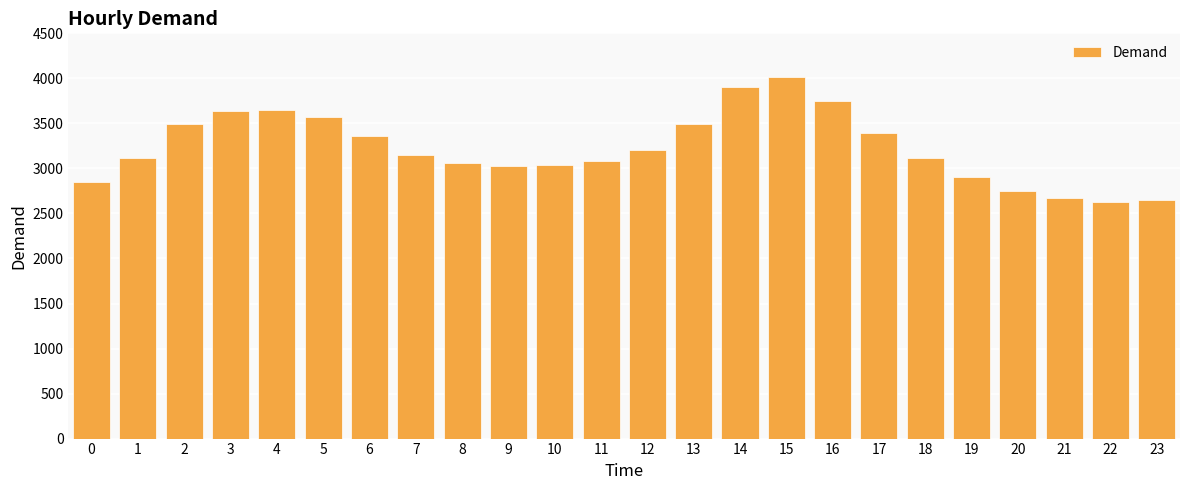

Where does the data first go above 3153?

2